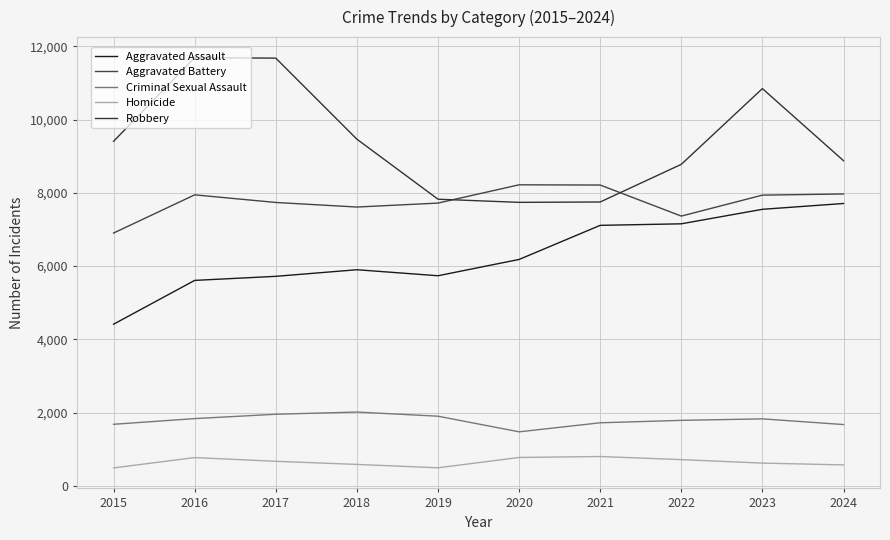

Is it true that Aggravated Assault equals 11633 at 2021?

False